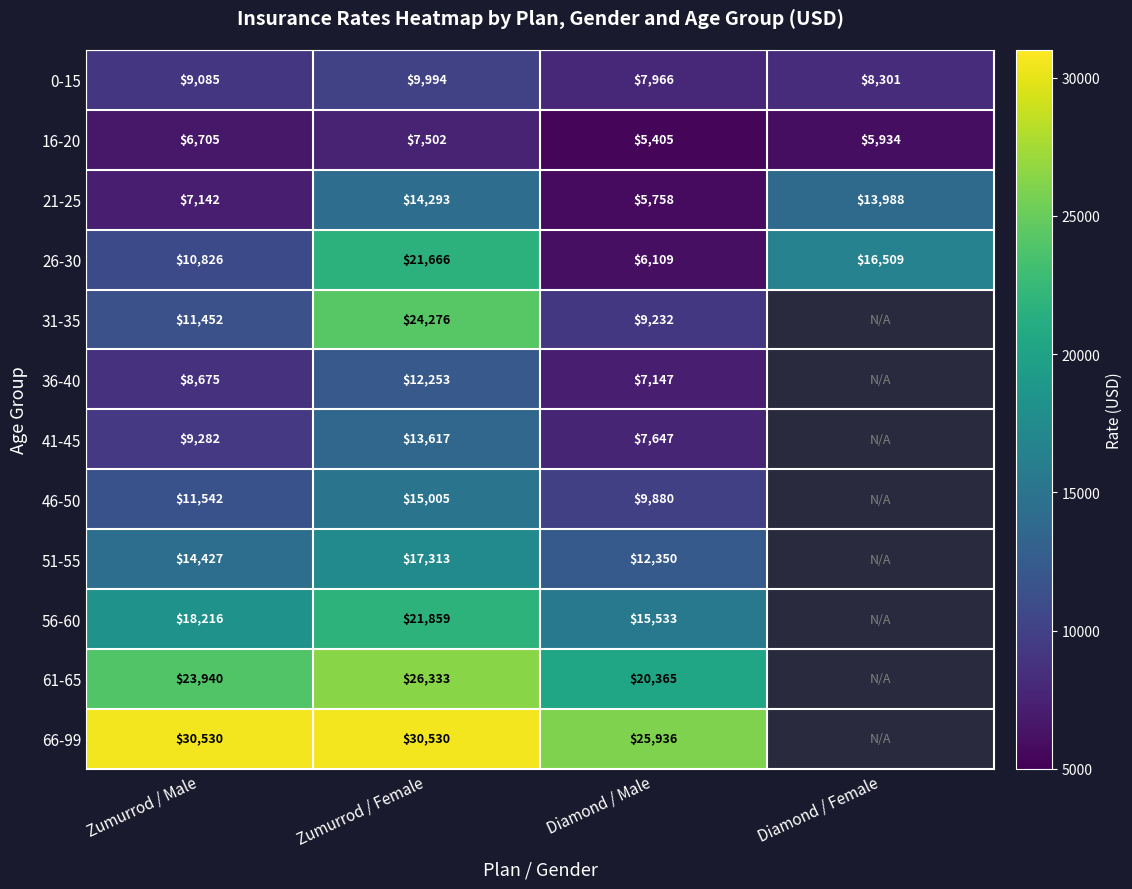

What is the approximate value of 16-20 at Diamond / Male, to the nearest 100?

5400